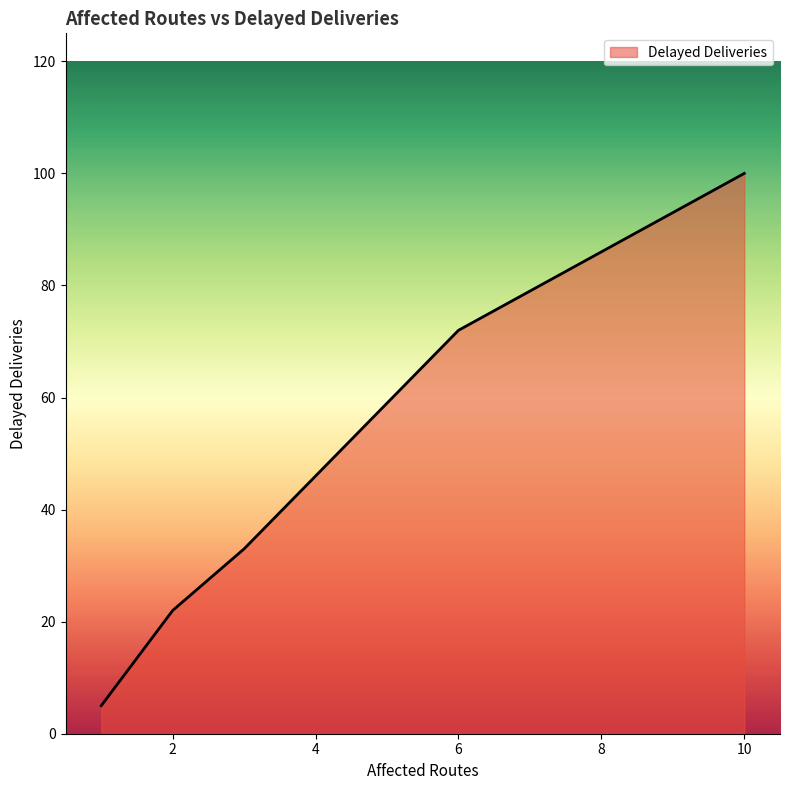

What is the sum of all values?

232